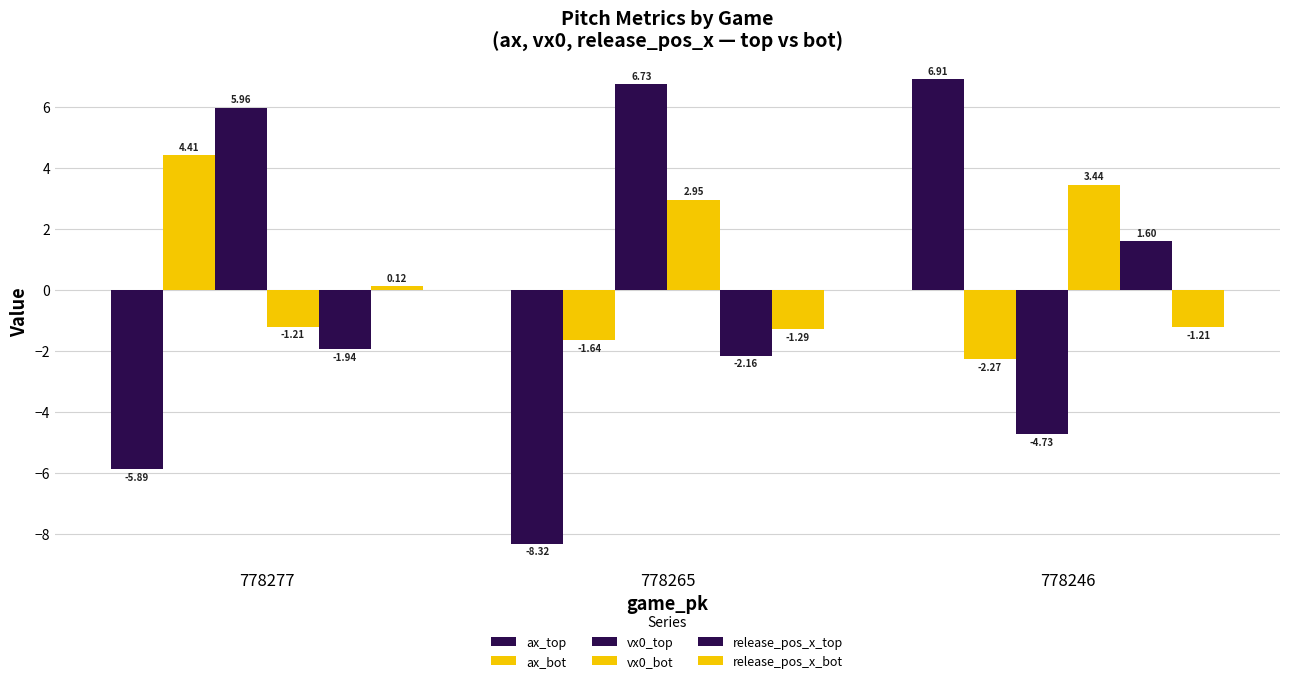

How many groups of bars are there?

3